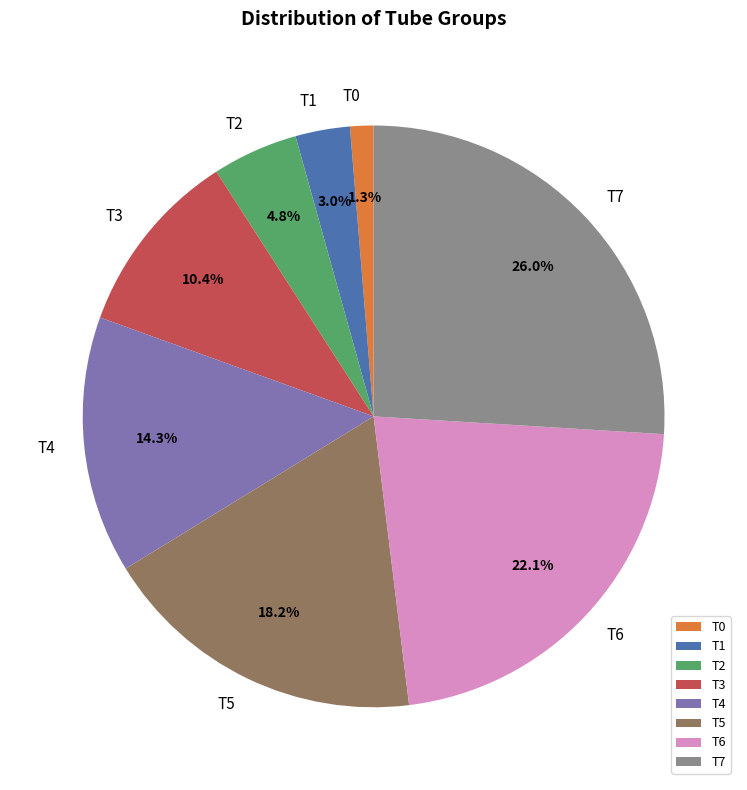

What is the total percentage of T2 and T1?

7.8%